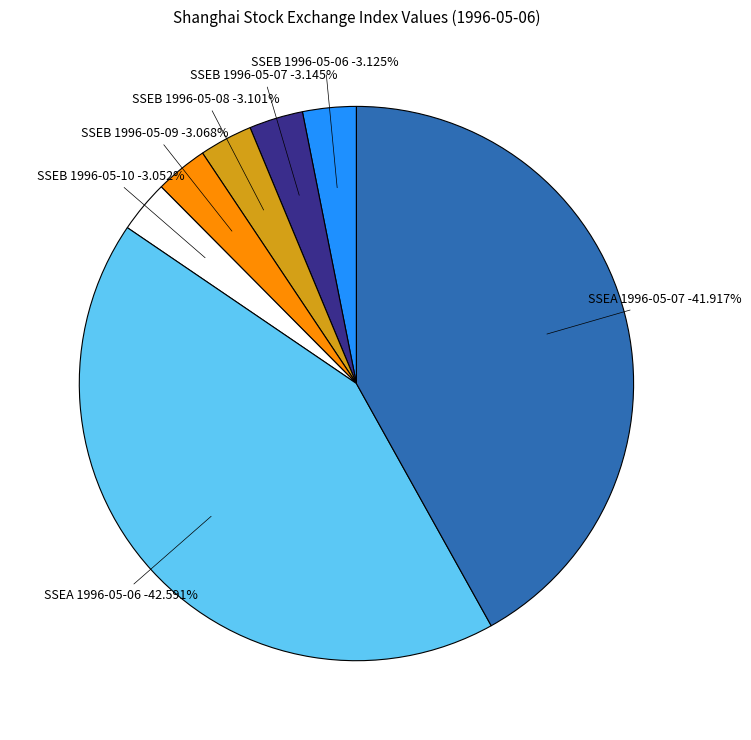

Approximately how many times larger is the value at SSEB compared to SSEA?

0.1